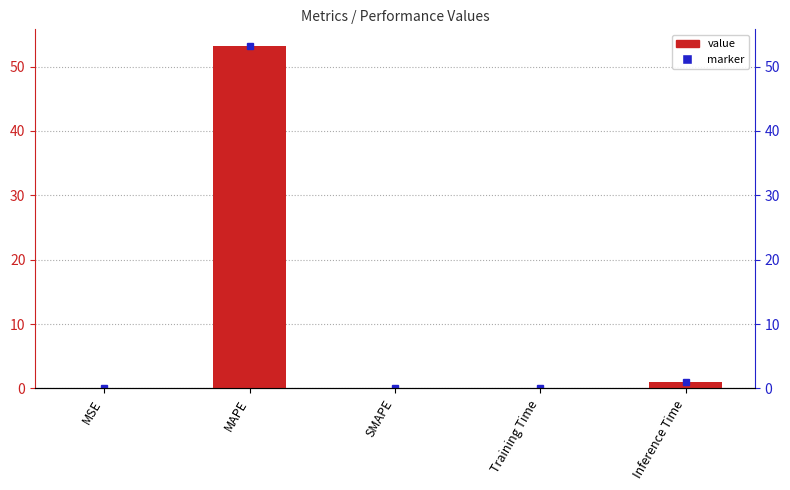

Which category has the lowest value across all series?

SMAPE